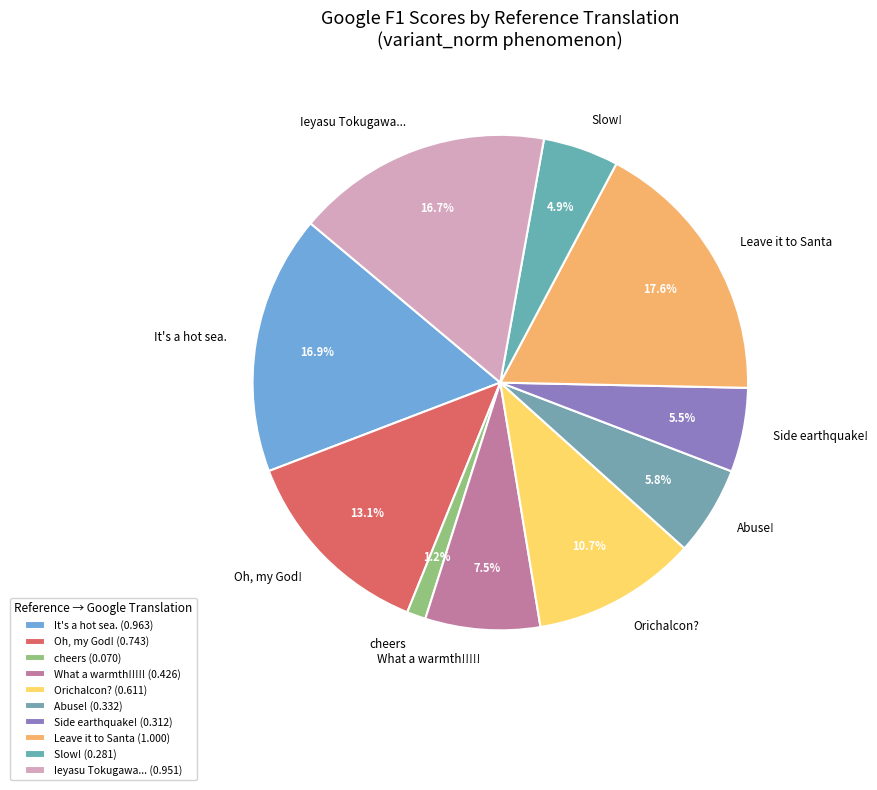

Is it true that It's a hot sea. is 17% of the pie?

True